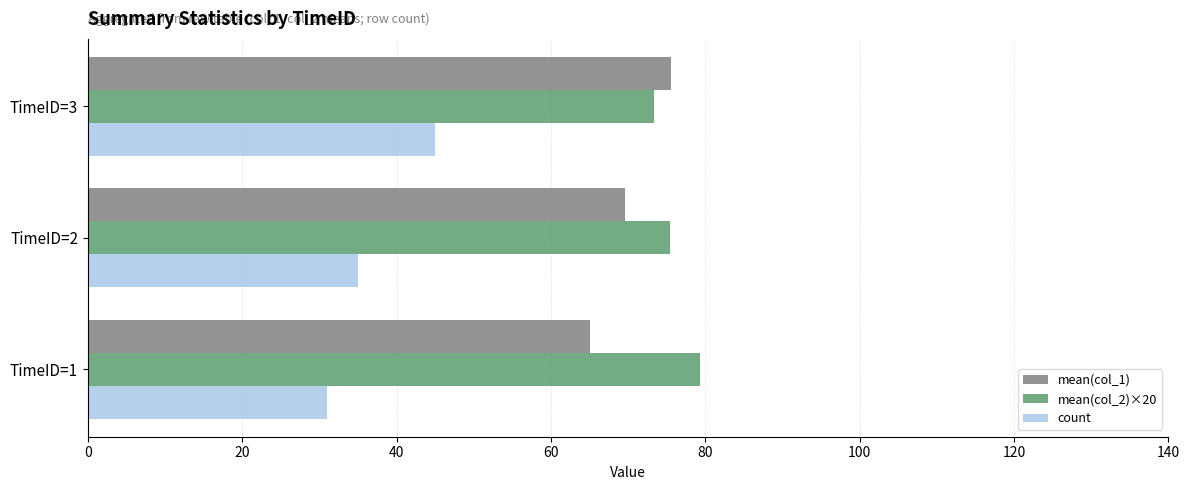

List the series in order of their overall mean, lowest first.

count, mean(col_1), mean(col_2)×20